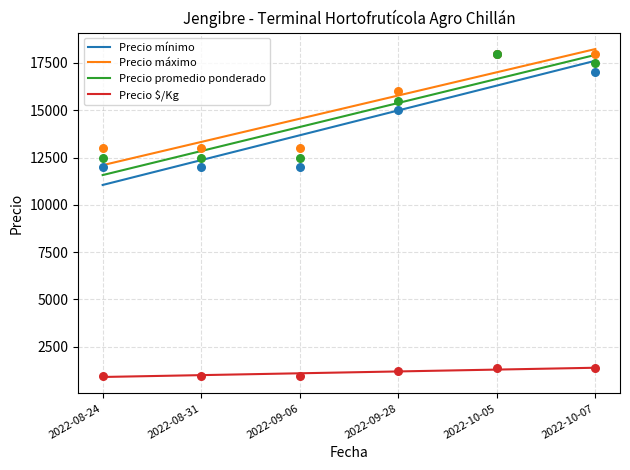

Which series contains the highest Y value?

Precio mínimo